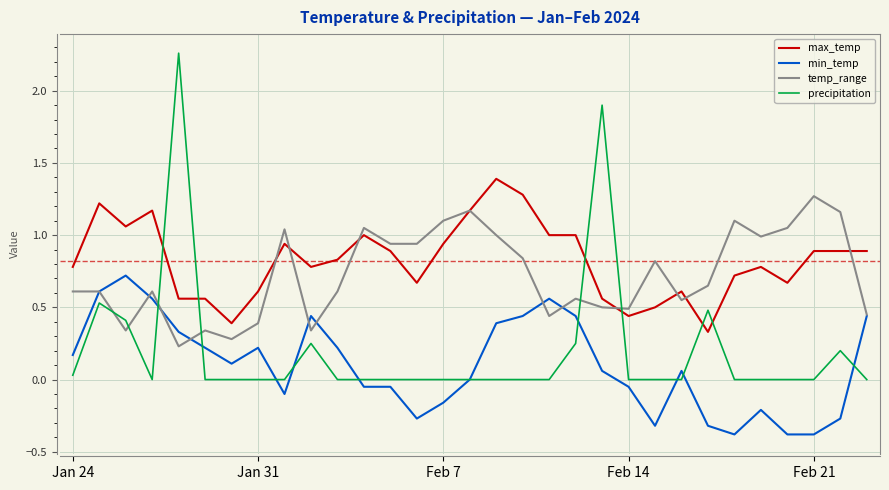

Does the chart have visible grid lines?

Yes